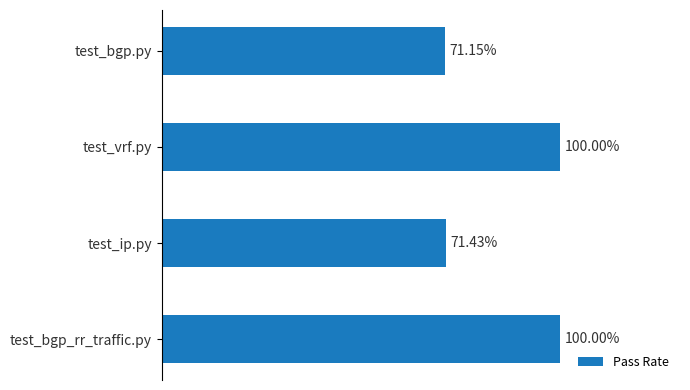

Which category has the lowest value across all series?

test_bgp.py